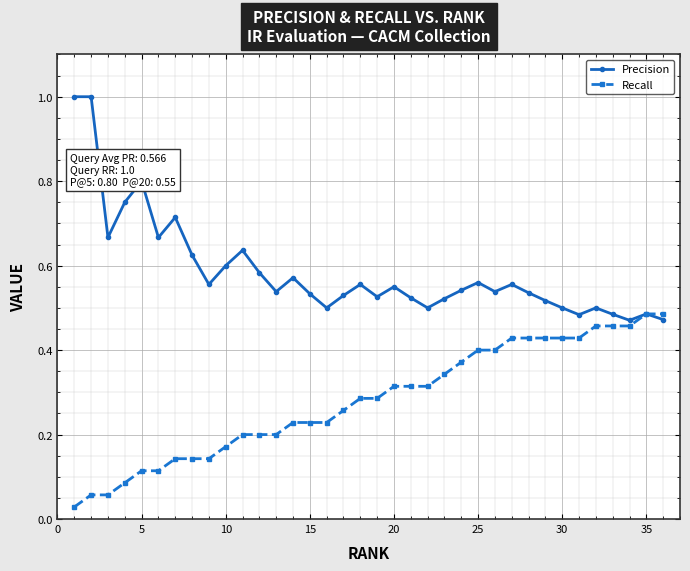

List the series in order of their peak value, highest first.

Precision, Recall